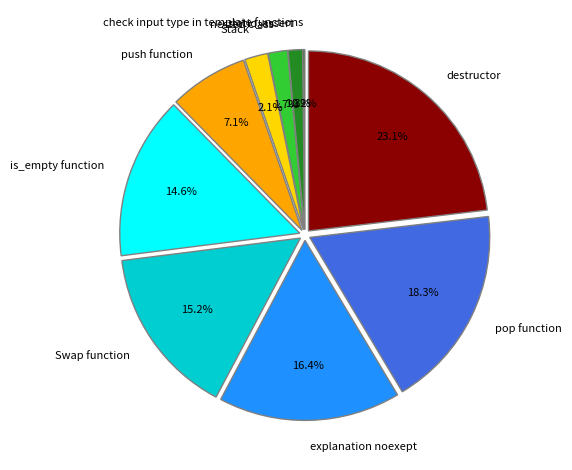

What is the largest slice in the pie chart?

destructor